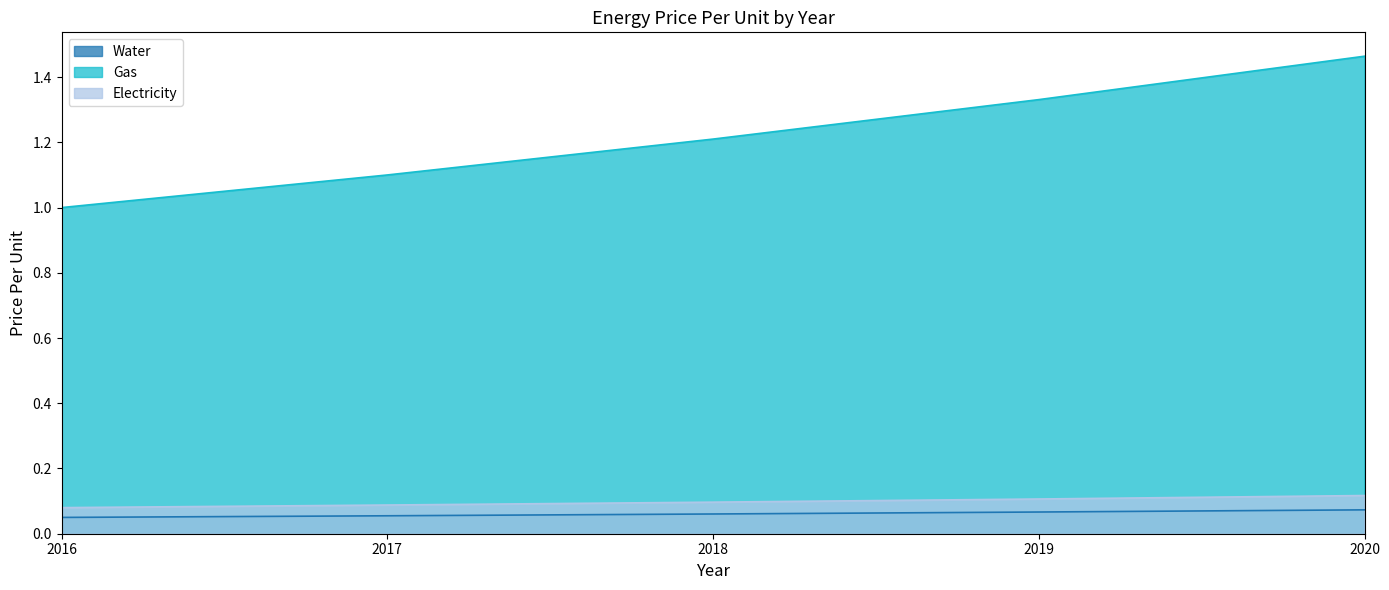

Which series has the largest total across all categories?

Gas